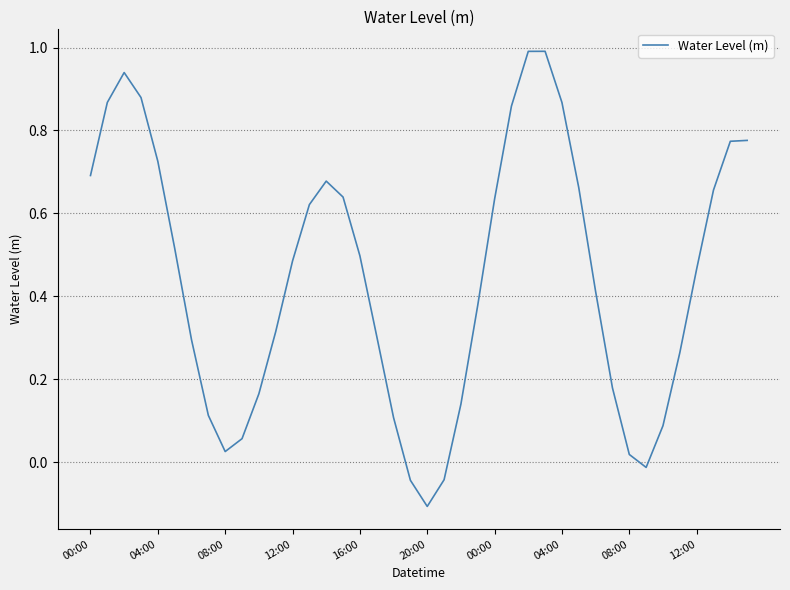

What is the greatest value displayed?

1.0